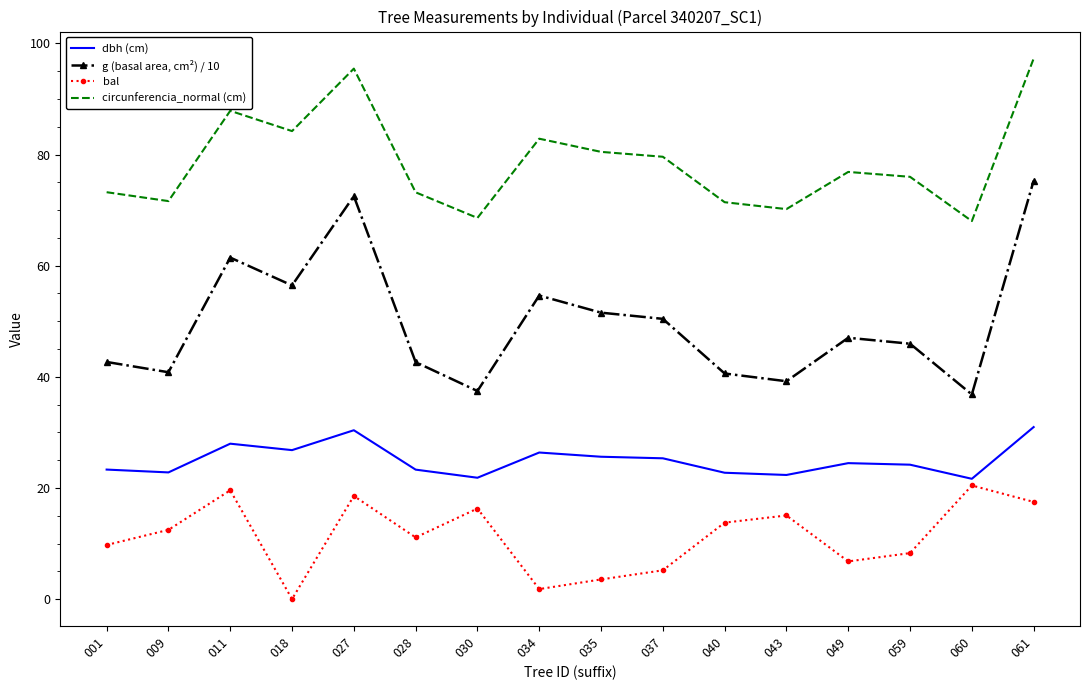

List the series in order of their overall mean, highest first.

circunferencia_normal (cm), g (basal area, cm²) / 10, dbh (cm), bal